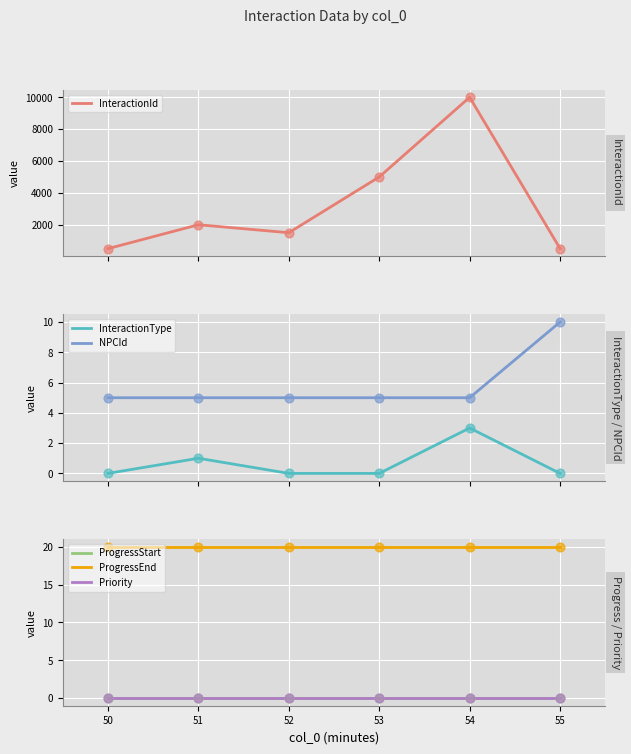

Which series has the largest Y range (max minus min)?

InteractionId